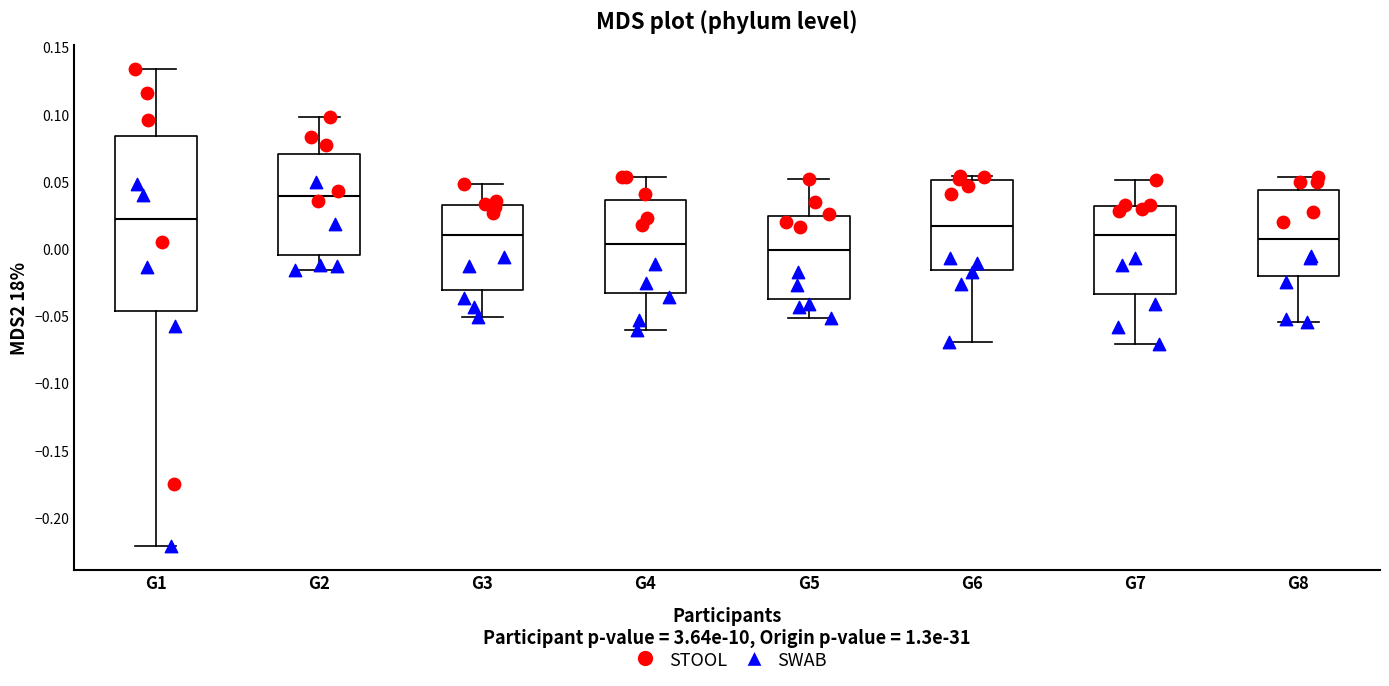

Reading left to right, read every box against the y-axis: the position of its median line, the range the box covers, and the ends of its whiskers. The values are not printed on the chart, so give them approximately, as read against the axis.

G1: median 0.020, box -0.045 to 0.085, whiskers -0.220 to 0.135
G2: median 0.040, box -0.005 to 0.070, whiskers -0.015 to 0.100
G3: median 0.010, box -0.030 to 0.030, whiskers -0.050 to 0.050
G4: median 0.005, box -0.035 to 0.035, whiskers -0.060 to 0.055
G5: median 0.000, box -0.040 to 0.025, whiskers -0.050 to 0.050
G6: median 0.015, box -0.015 to 0.050, whiskers -0.070 to 0.055
G7: median 0.010, box -0.035 to 0.030, whiskers -0.070 to 0.050
G8: median 0.005, box -0.020 to 0.045, whiskers -0.055 to 0.055